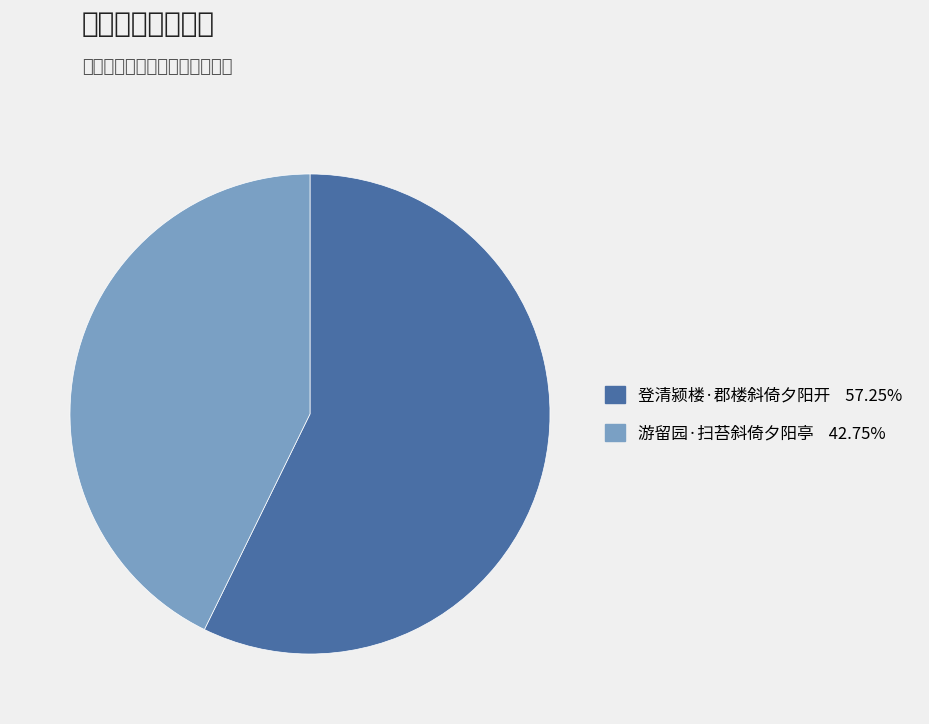

Do 游留园·扫苔斜倚夕阳亭 and 登清颍楼·郡楼斜倚夕阳开 together represent more than half of the pie?

Yes